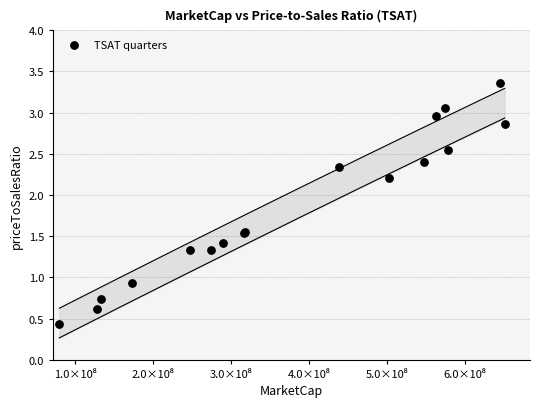

What Y value in the scatter plot is closest to 1?

0.9